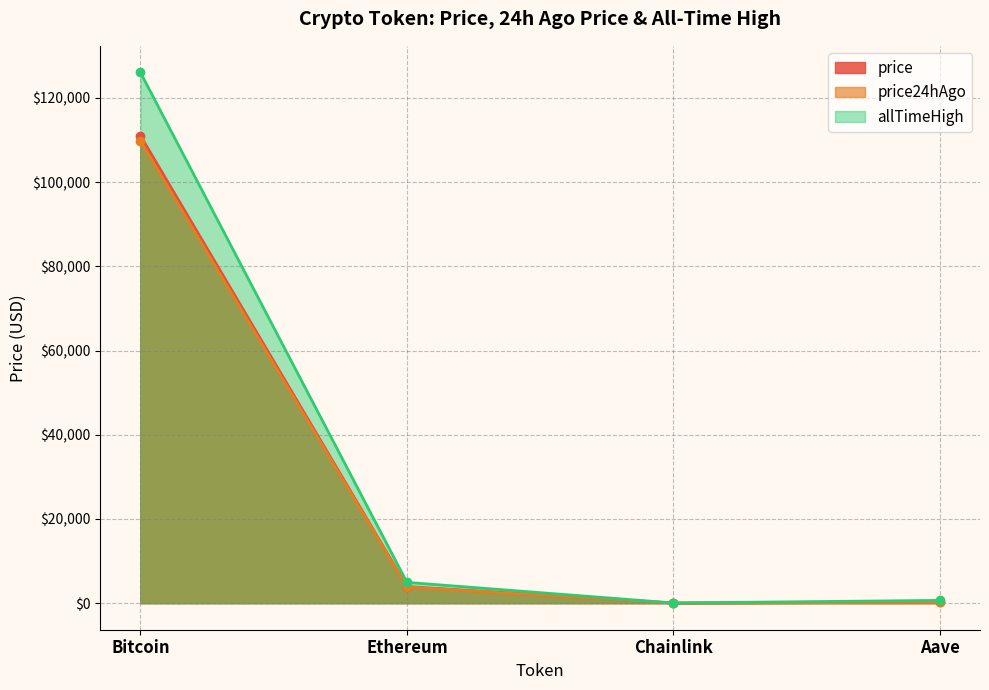

Which category has the lowest value in the price series?

Chainlink